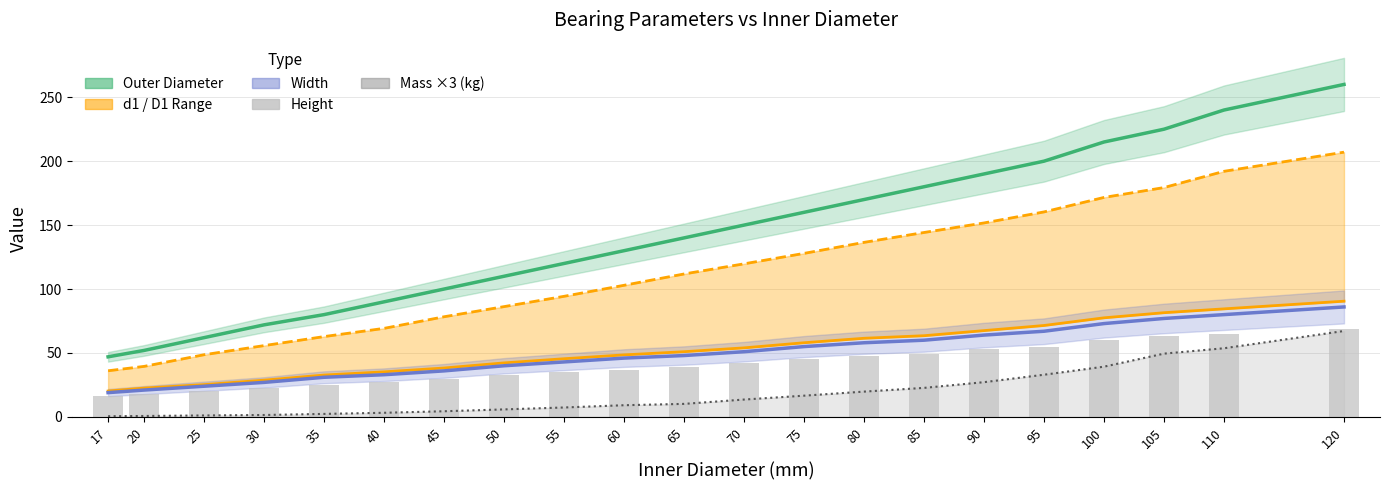

What is the difference between the second highest and minimum values?

49